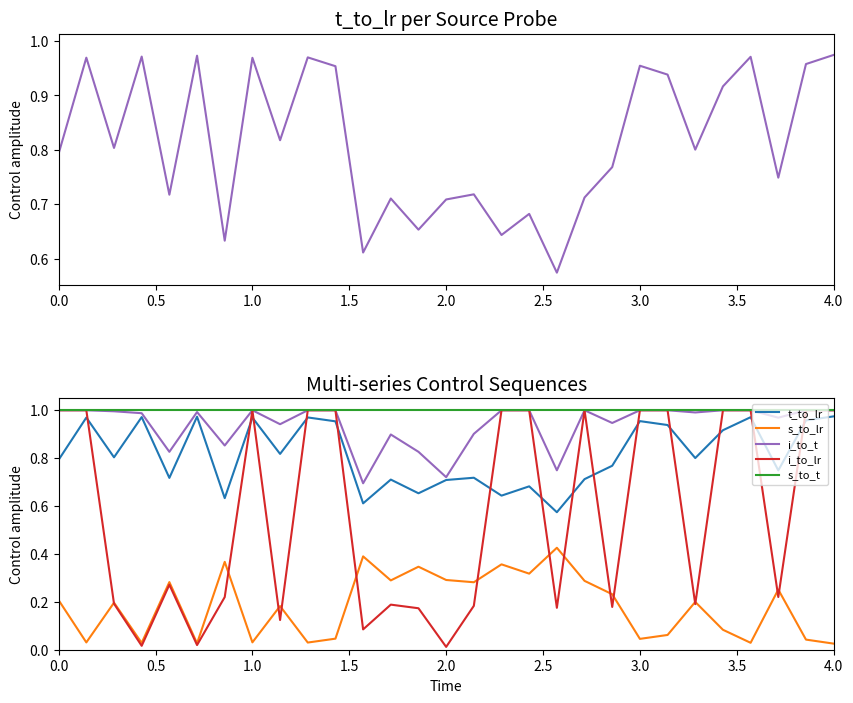

Which series has the largest total across all categories?

s_to_t